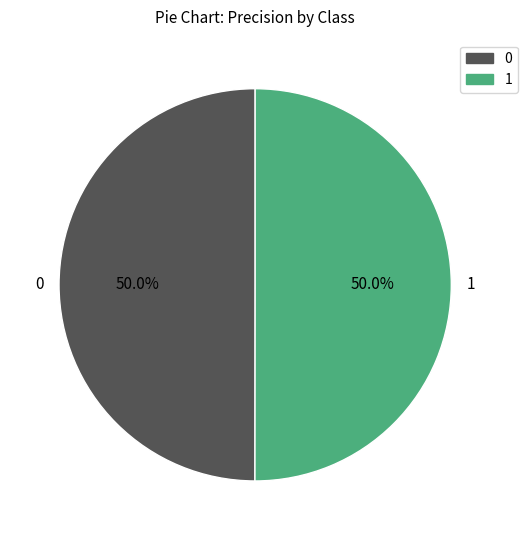

What is the ratio of the value at 0 to the value at 1?

1.0